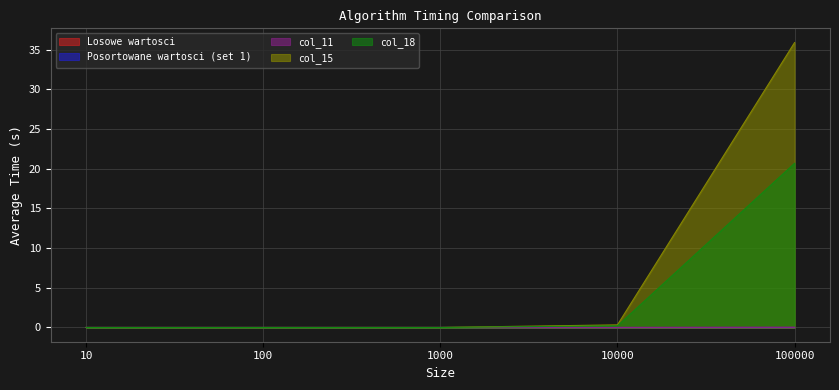

Where do Losowe wartosci and col_18 first cross each other?

10 and 100